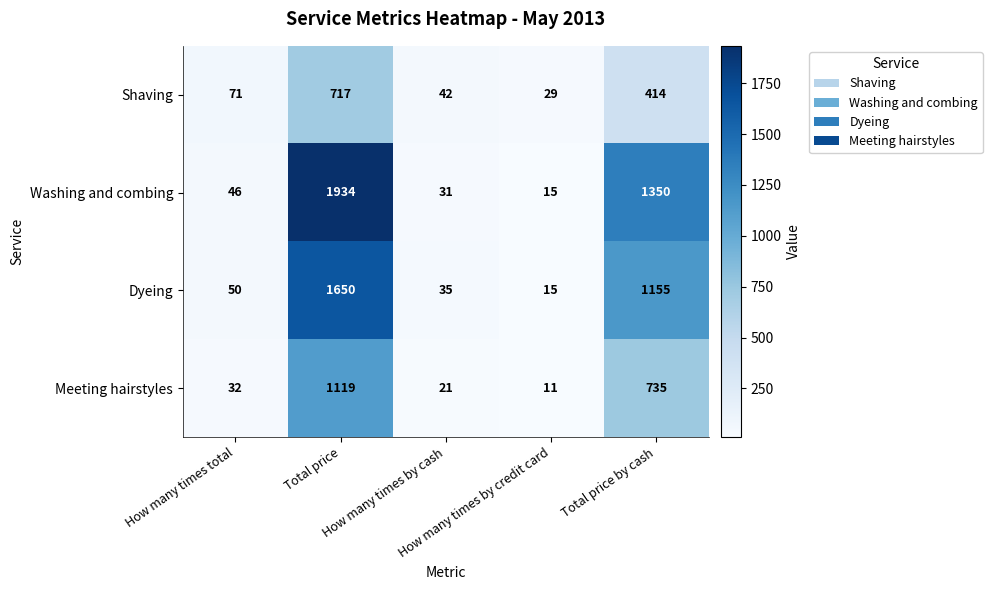

Which series has the largest total across all categories?

Washing and combing